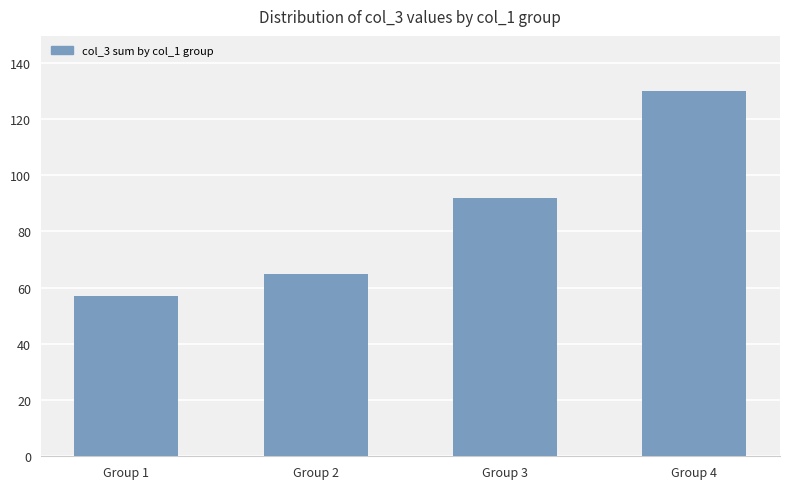

True or false: the data shows 92 at Group 3.

True